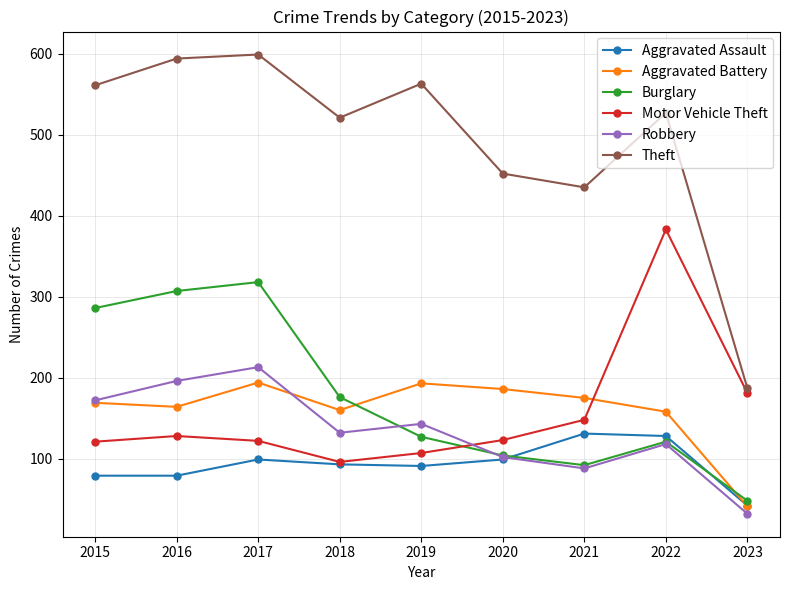

In Motor Vehicle Theft, how many points are lower than both neighbors (excluding endpoints)?

1